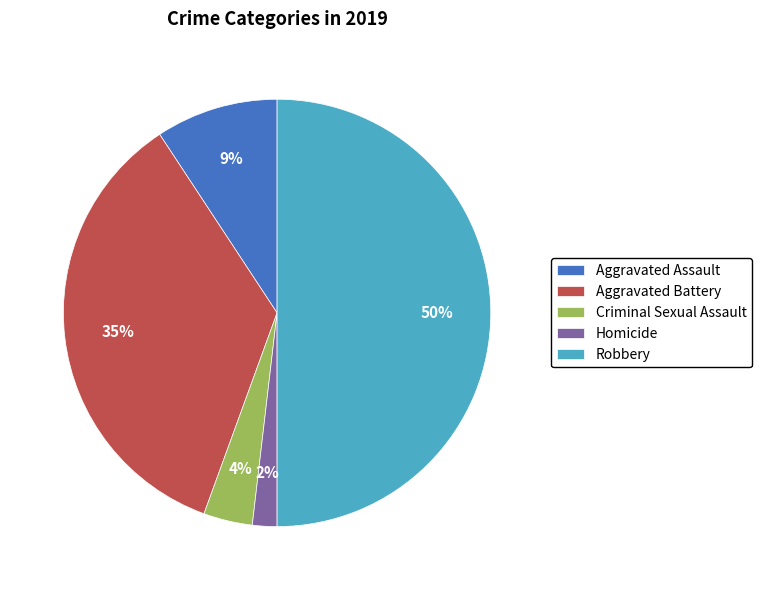

Which has a higher value, Robbery or Aggravated Assault?

Robbery